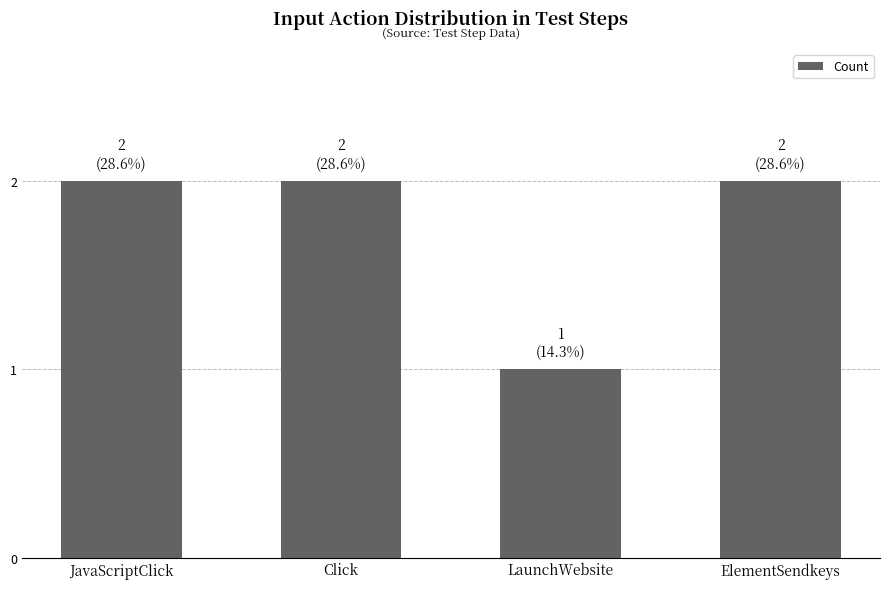

Where is the data nearest to the value 1?

LaunchWebsite